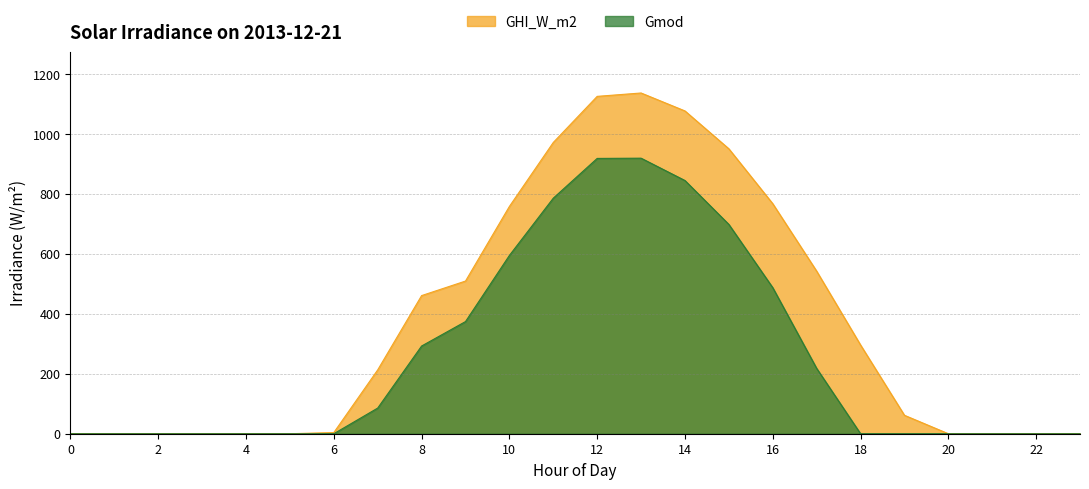

Reading left to right, extract all data points from this chart.

GHI_W_m2: 0=0.0	1=0.0	2=0.0	3=0.0	4=0.0	5=0.0	6=3.9	7=213.0	8=460.8	9=509.3	10=758.3	11=971.7	12=1125.5	13=1136.7	14=1076.8	15=950.5	16=767.4	17=542.4	18=296.1	19=61.5	20=0.0	21=0.0	22=0.0	23=0.0
Gmod: 0=0.0	1=0.0	2=0.0	3=0.0	4=0.0	5=0.0	6=0.0	7=85.6	8=292.6	9=374.1	10=594.8	11=785.8	12=918.5	13=919.3	14=844.7	15=698.2	16=487.3	17=218.0	18=0.0	19=0.0	20=0.0	21=0.0	22=0.0	23=0.0